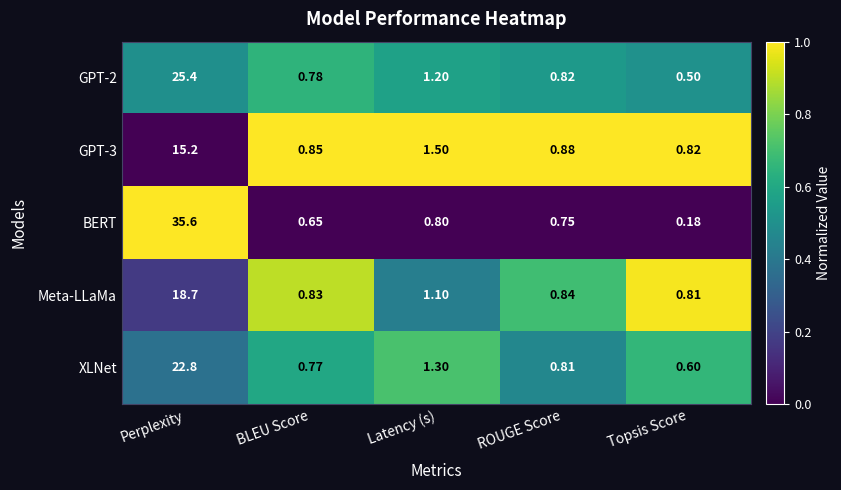

Which category has the highest value across all series?

Perplexity